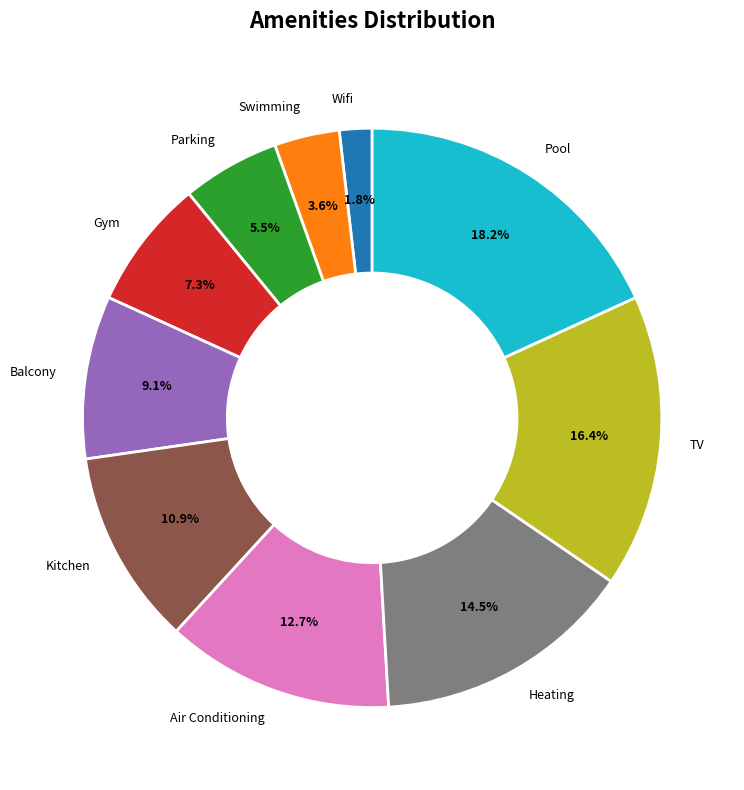

Does any single category account for the majority?

No